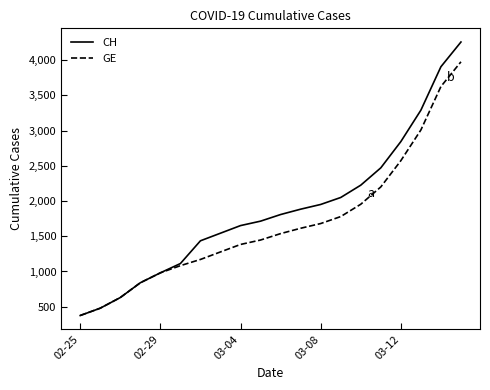

Does the chart display data point markers on the line(s)?

No